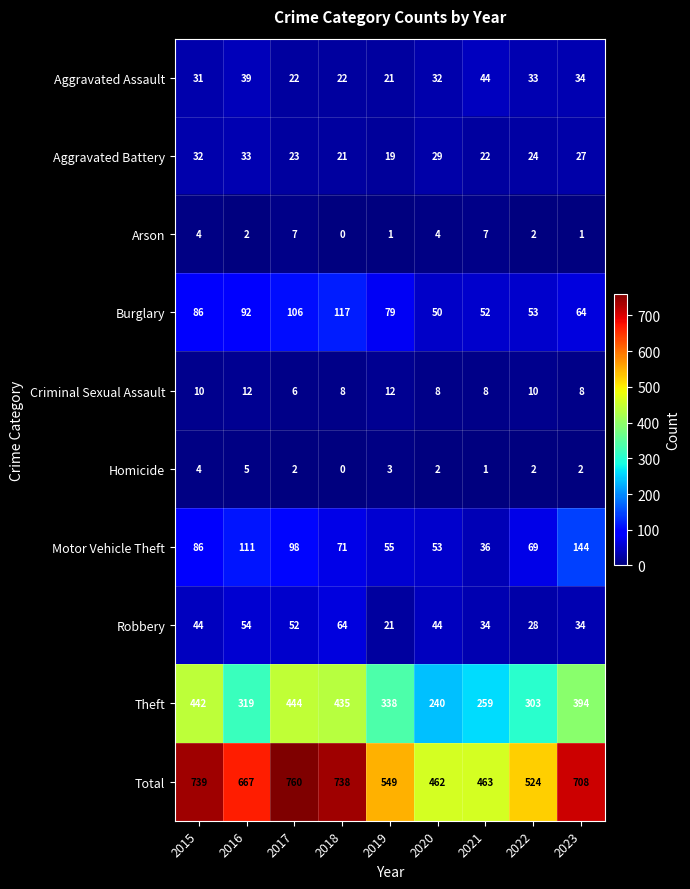

What is the sum of all Arson values?

28